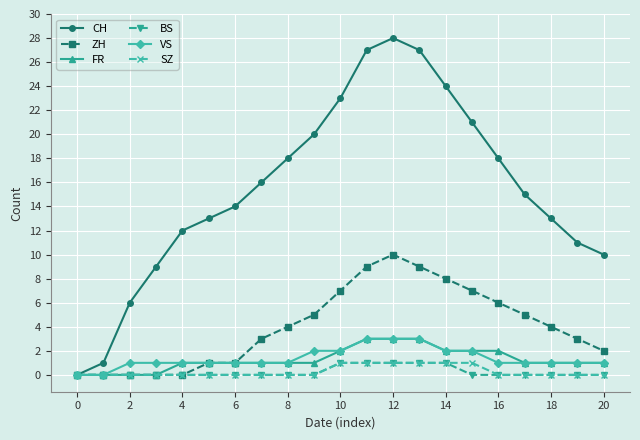

What is the average value of the VS series?

1